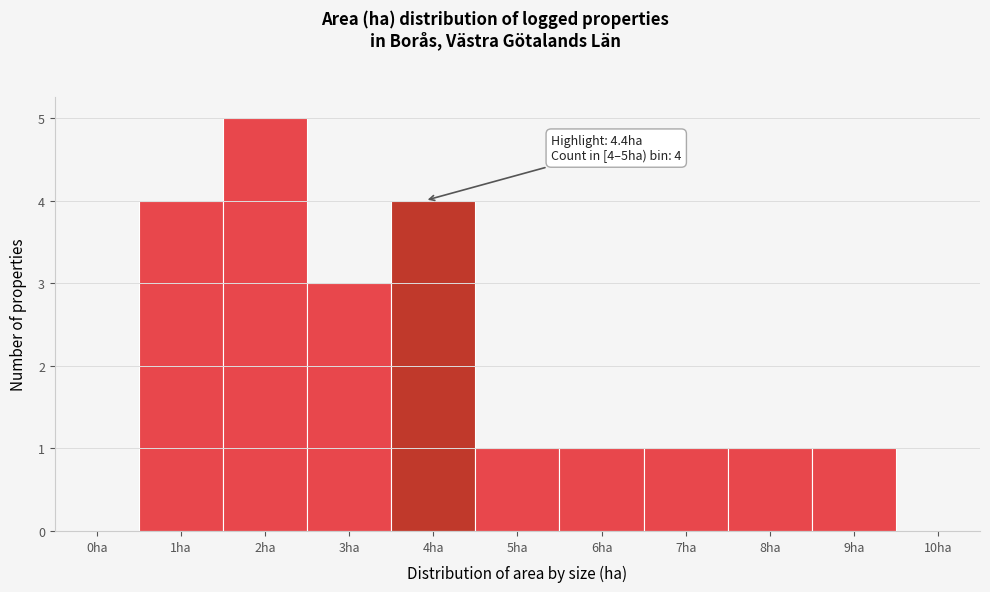

Reading right to left, list all the values displayed in this chart.

10ha=0	9ha=1	8ha=1	7ha=1	6ha=1	5ha=1	4ha=4	3ha=3	2ha=5	1ha=4	0ha=0